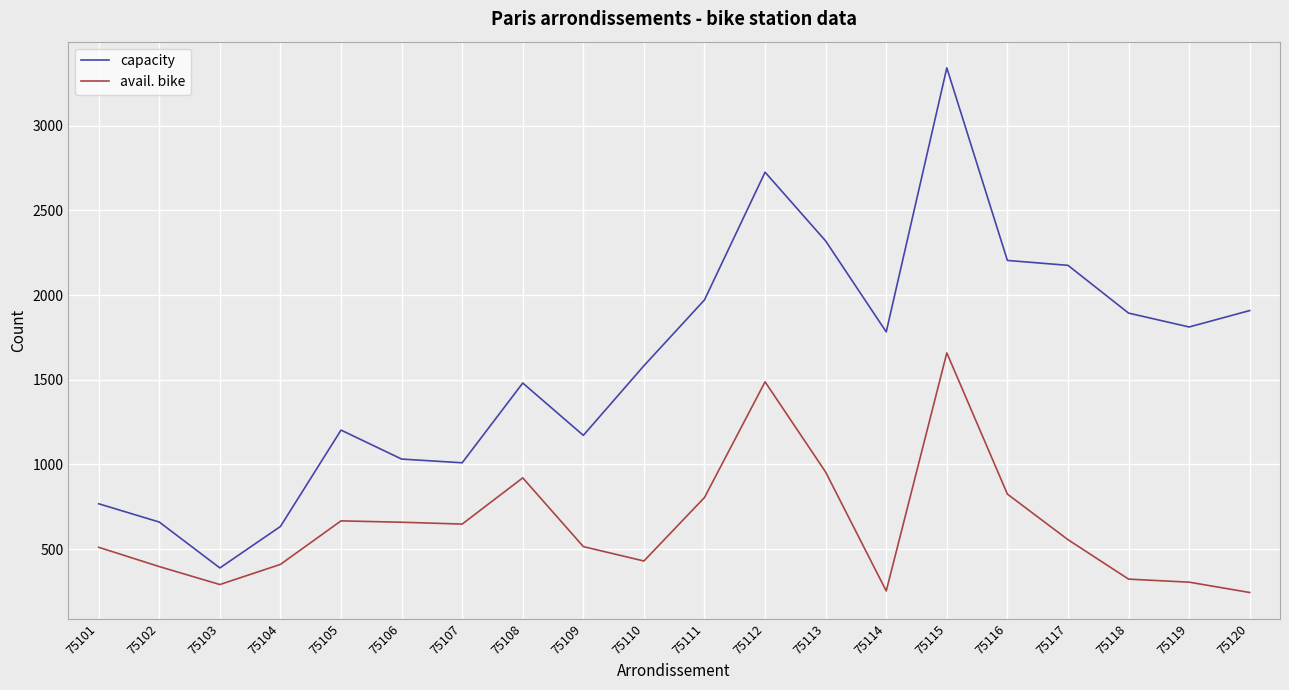

Read the avail. bike value at 75113.

955